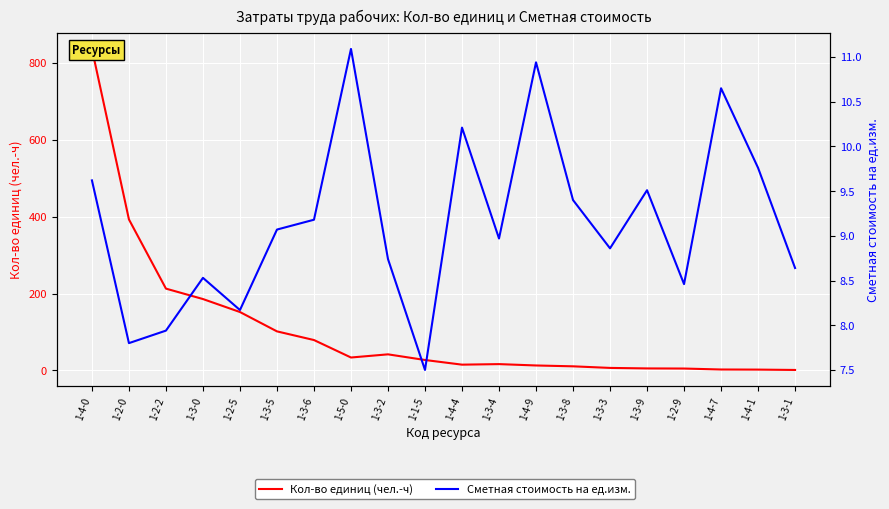

Where does the Сметная стоимость на ед.изм. series first go above 9?

1-4-0